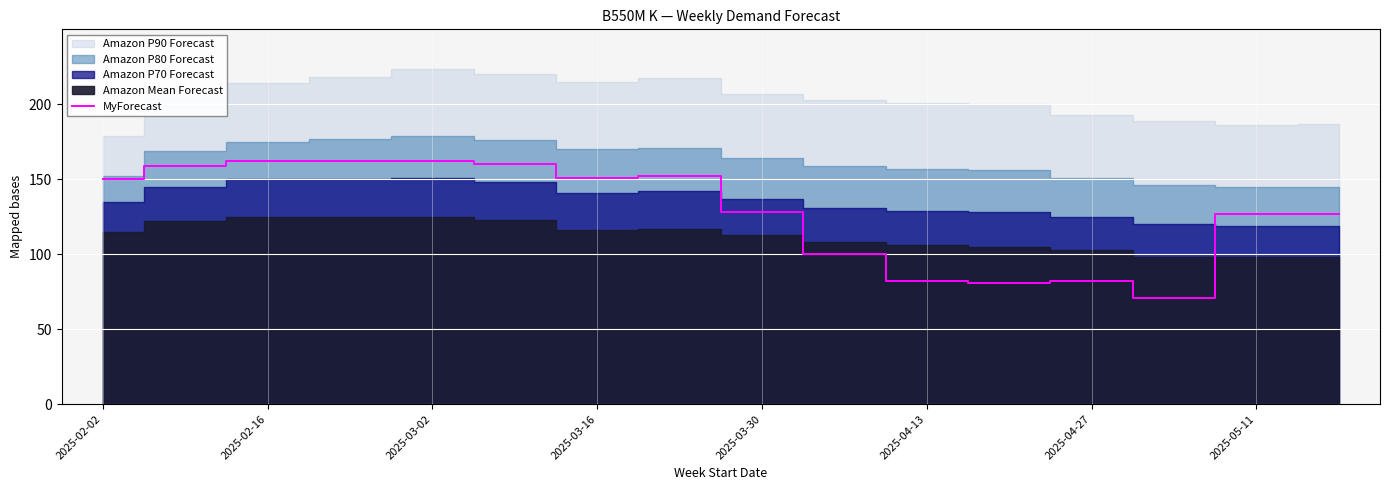

What is the maximum value for MyForecast?

162